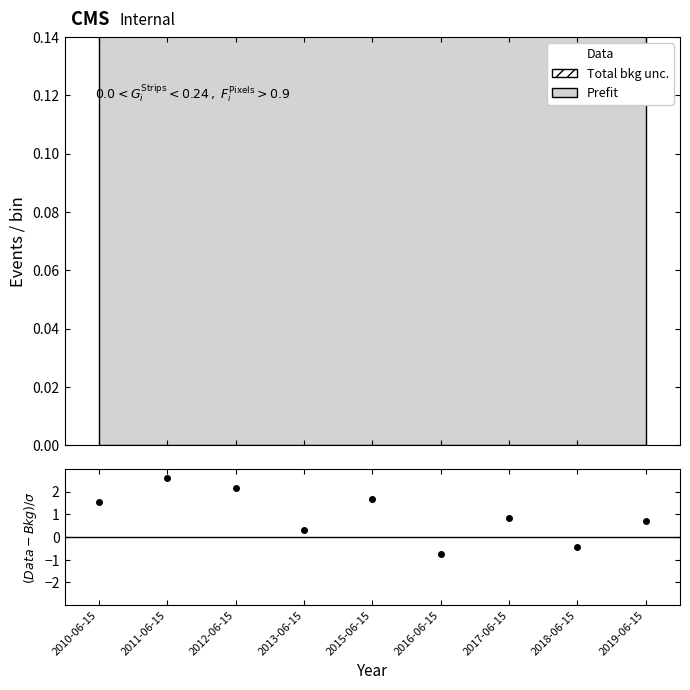

The Data series shows 0.6 at 2013-06-15. True or false?

False